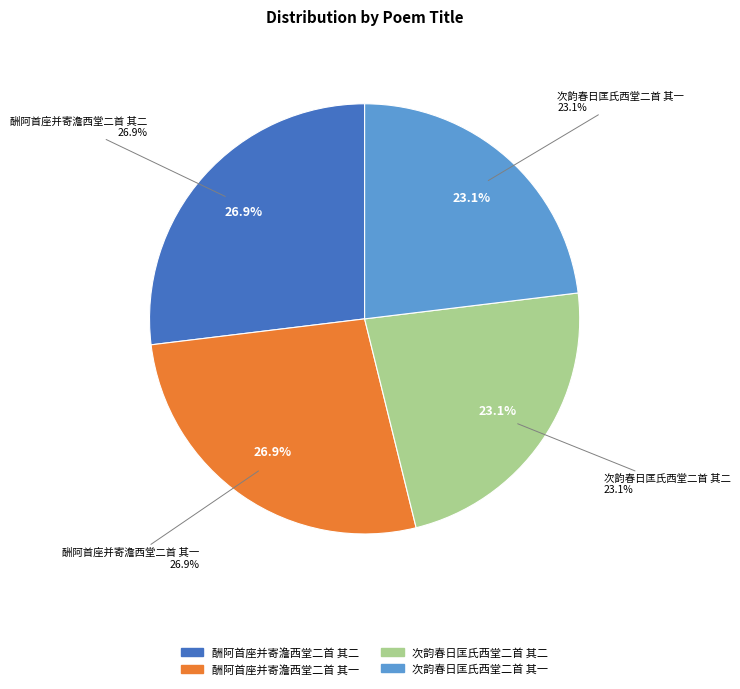

Does 次韵春日匡氏西堂二首 其一 represent more than half of the total?

No